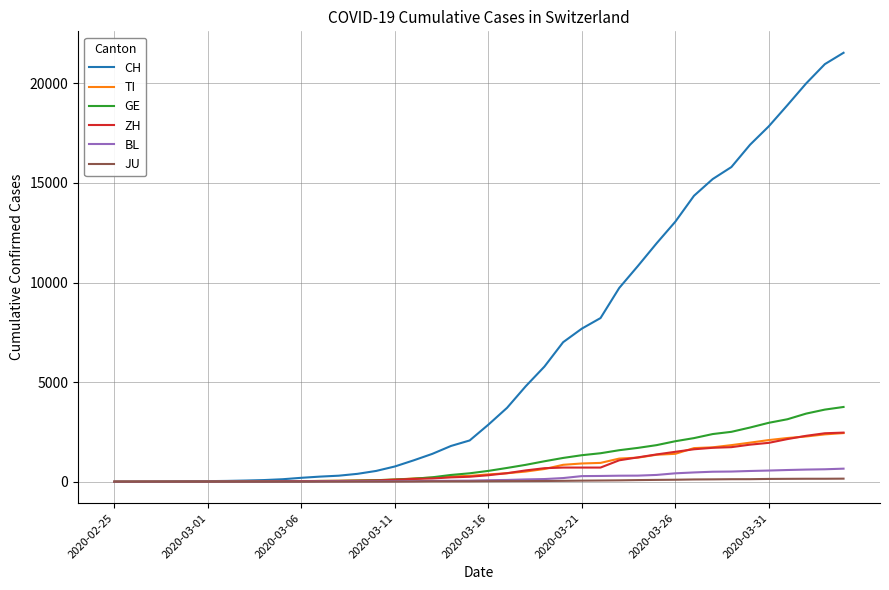

What is the difference between the second highest and minimum values in the JU series?

149